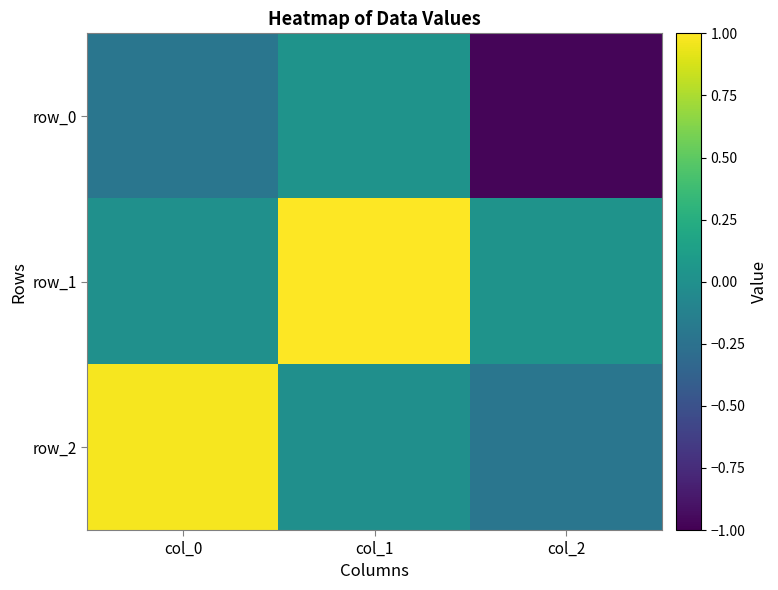

At which category is the sum across all series the highest?

col_1